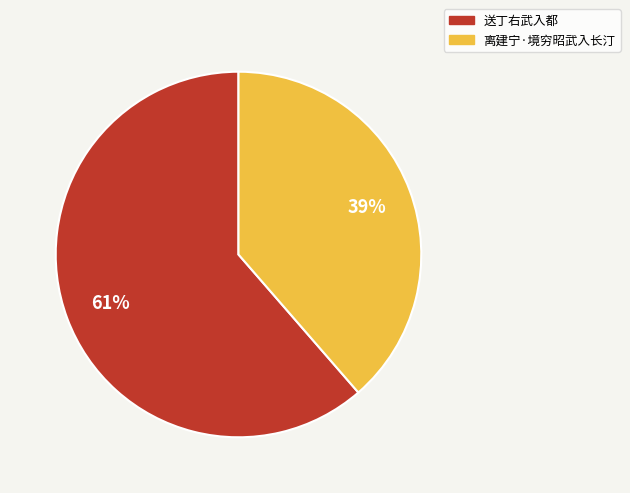

What is the majority slice?

送丁右武入都